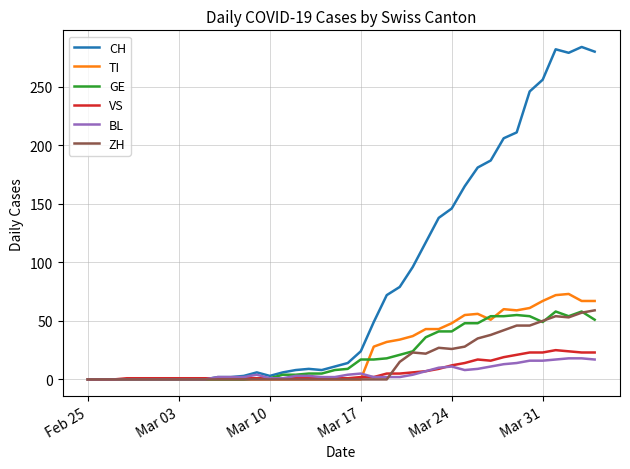

Which series has the widest spread of values?

CH